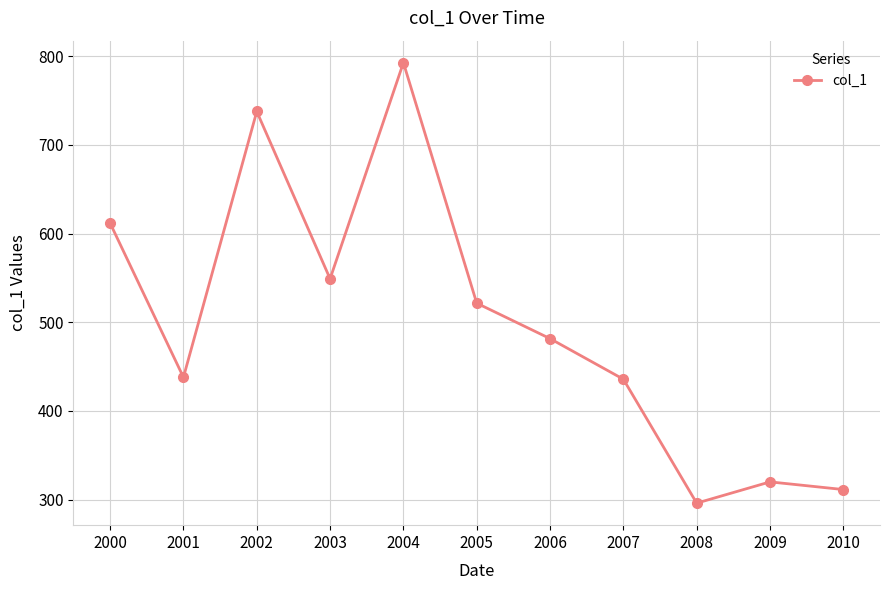

Where is the first local maximum?

2002